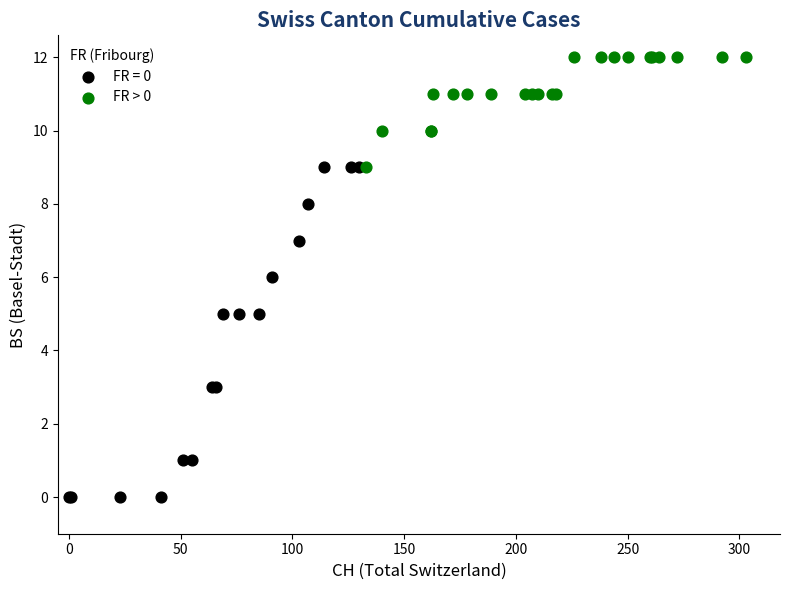

Which series has the widest spread of Y values?

FR = 0